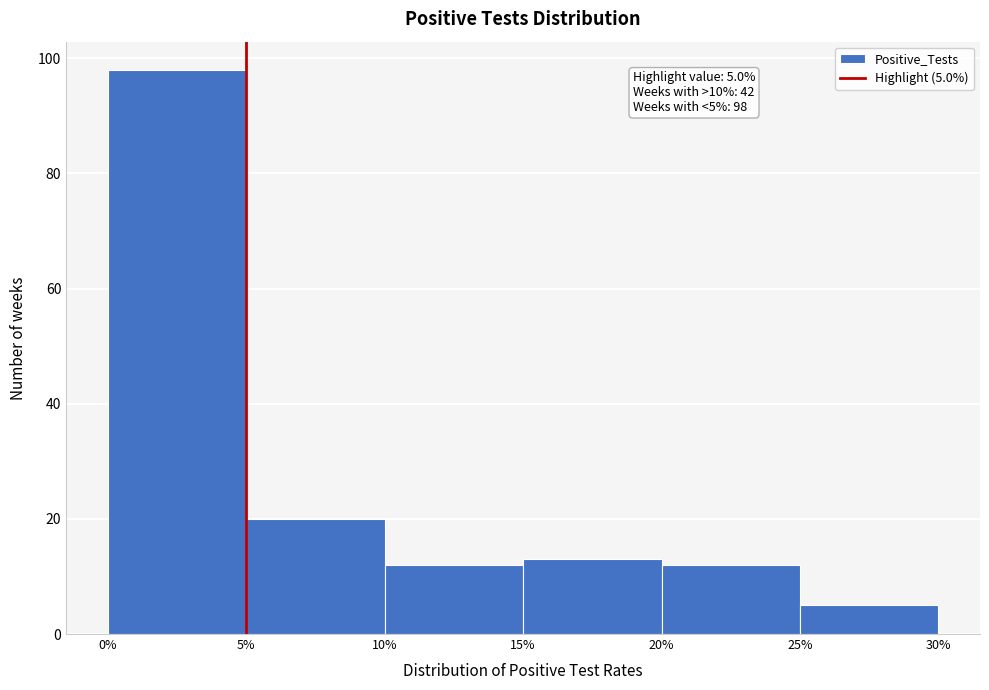

Over which range of the x-axis is the bar tallest?

0% to 5%